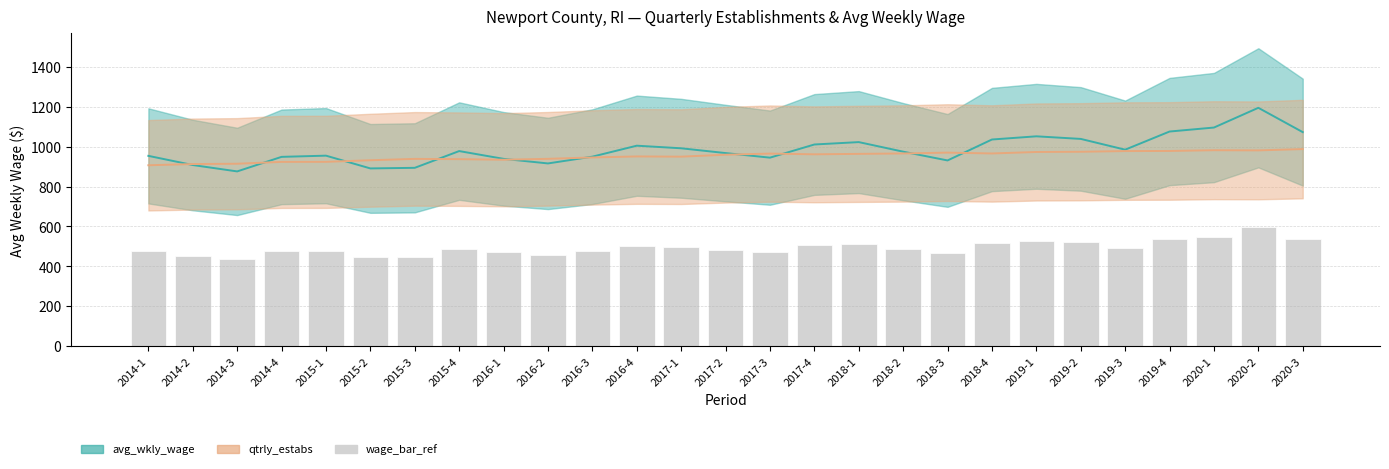

What is the value of the 25th bar from the left?

548.0